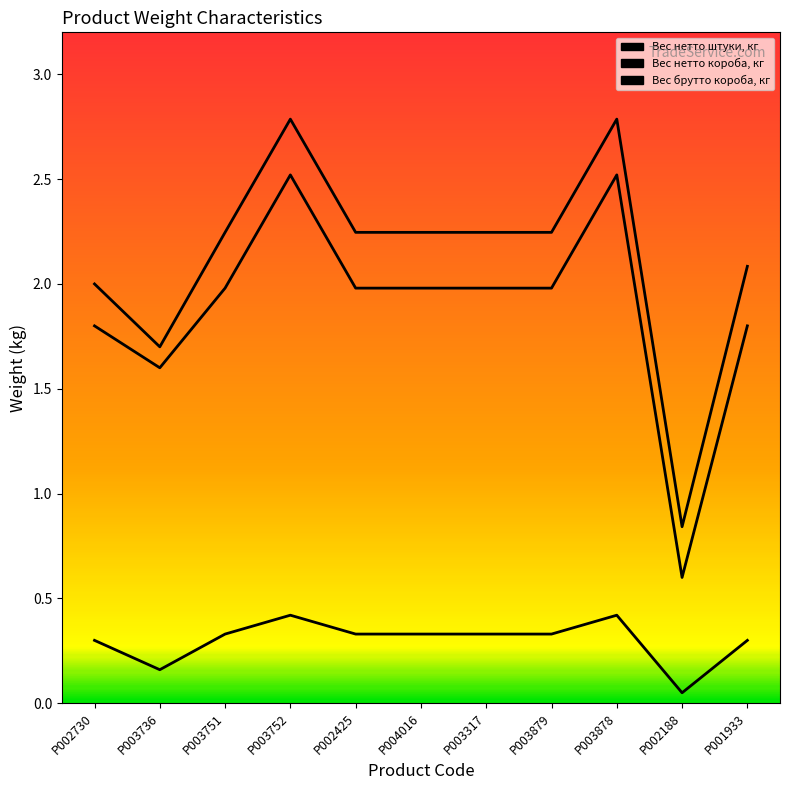

What is the value of the Вес нетто штуки, кг point at the 5th from the left?

0.3